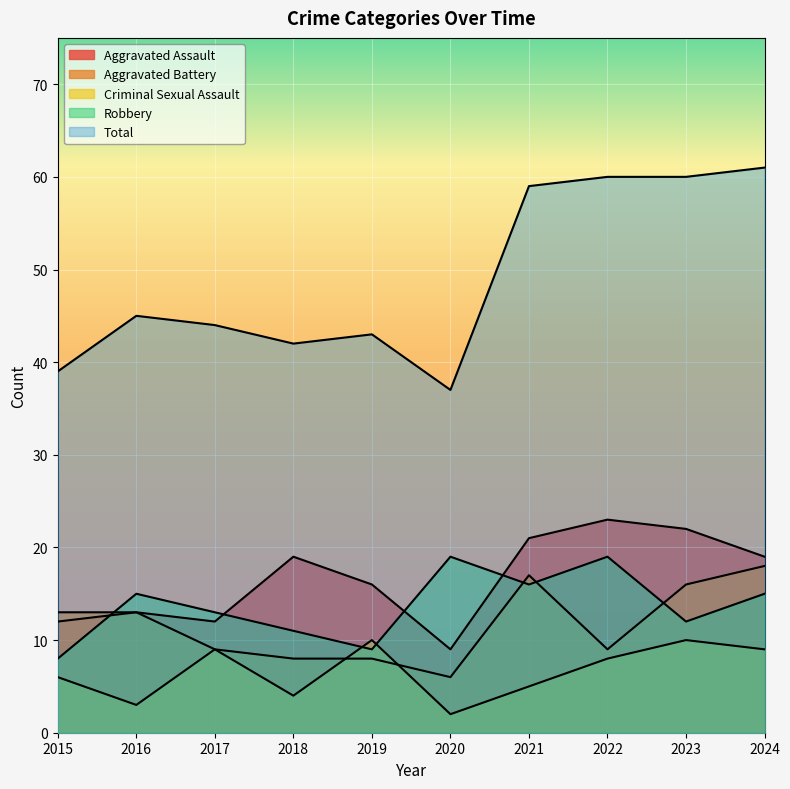

What is the spread (max minus min) of values at 2024?

52